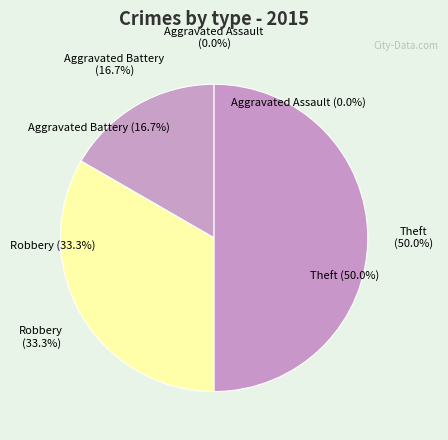

Count the number of slices in the pie.

4